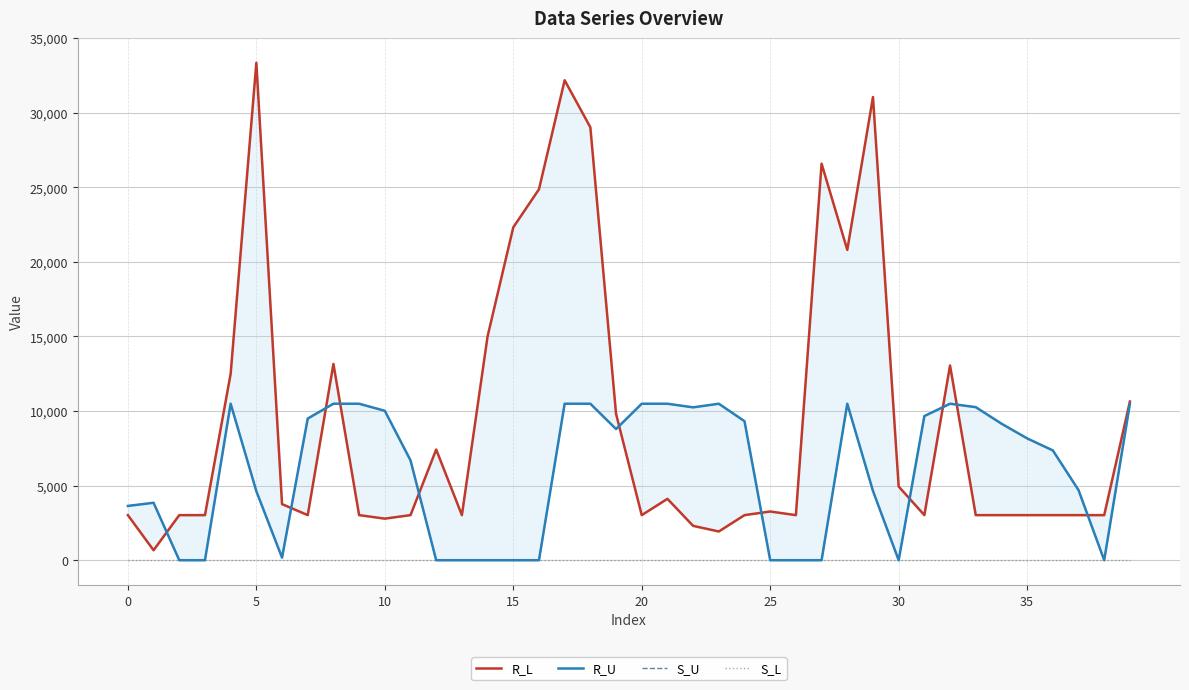

Count the number of data series in this chart.

4